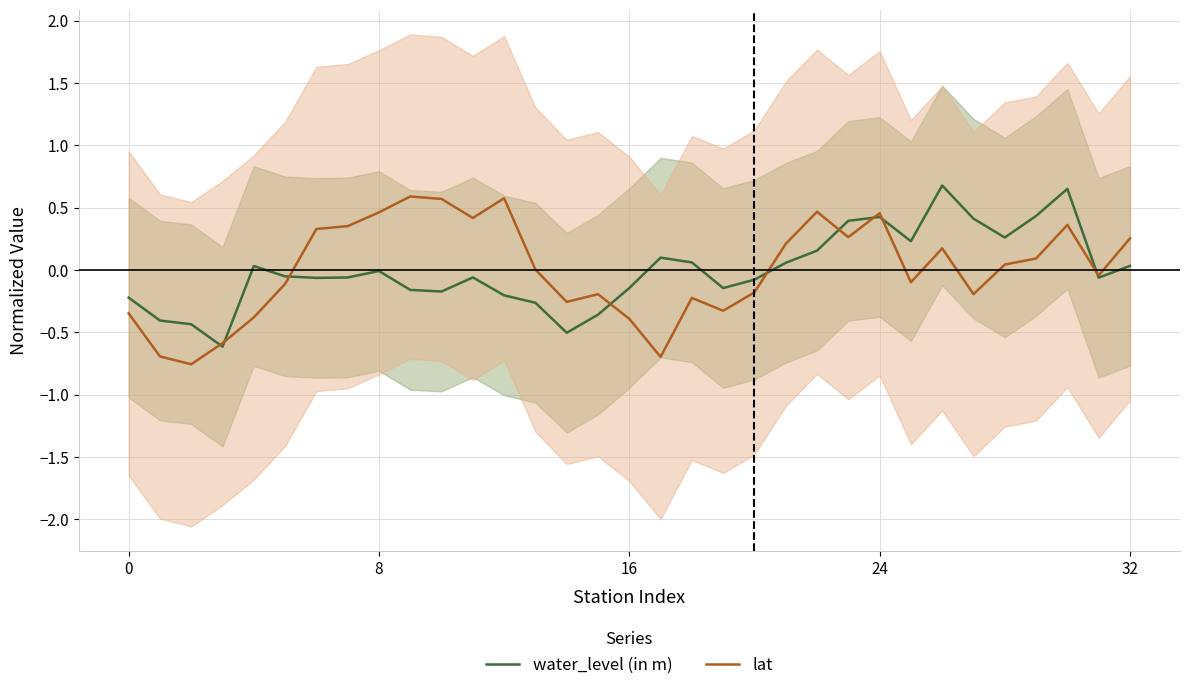

What is the minimum value for water_level (in m)?

-0.6